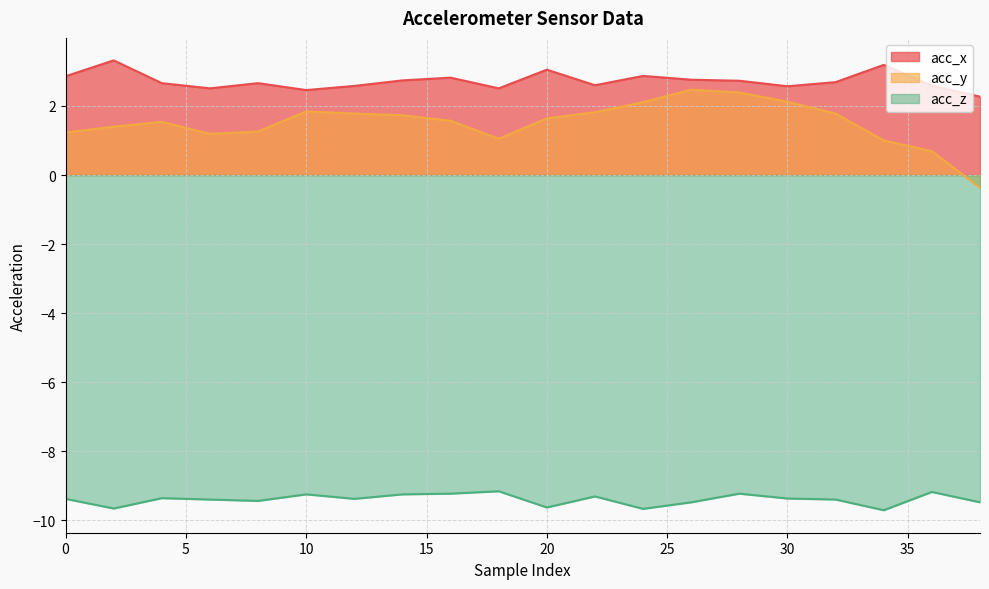

What is the spread (max minus min) of values at 32?

12.1